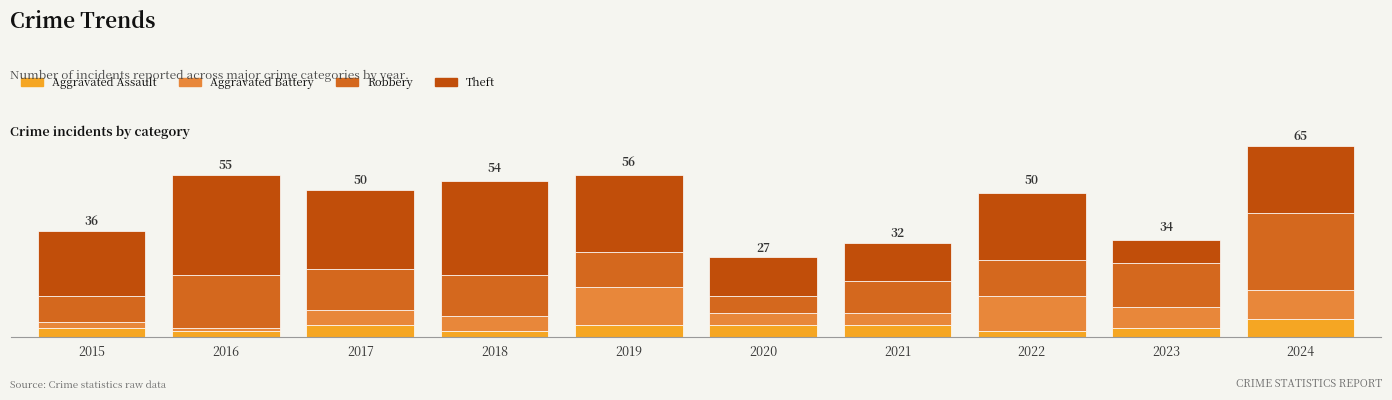

Which series has the largest total across all categories?

Theft